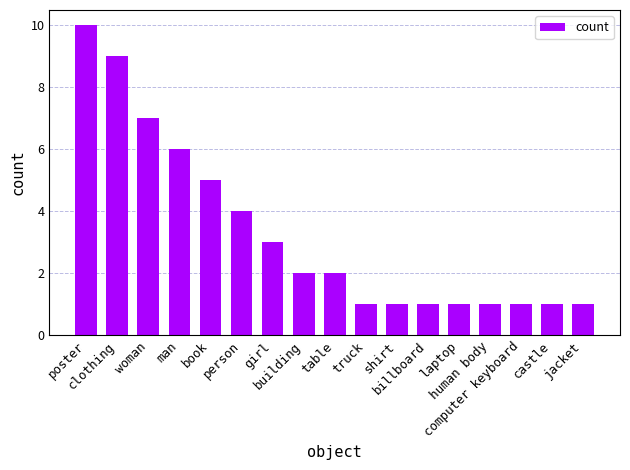

What is the maximum value shown in the chart?

10